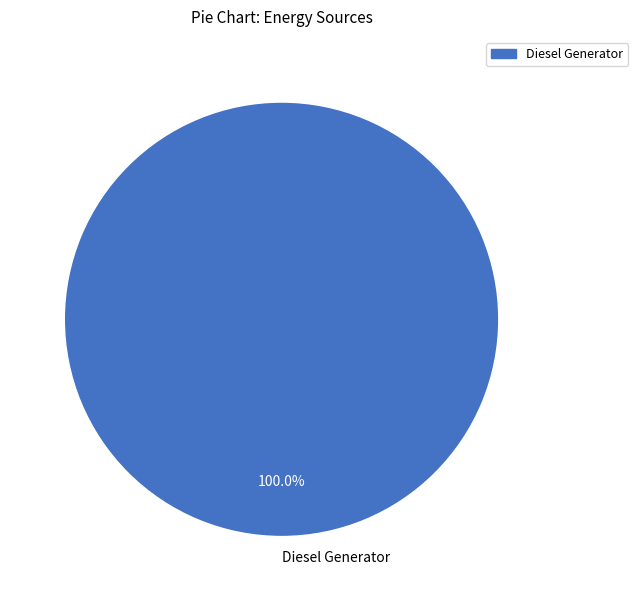

Does Diesel Generator account for over 50% of the chart?

Yes